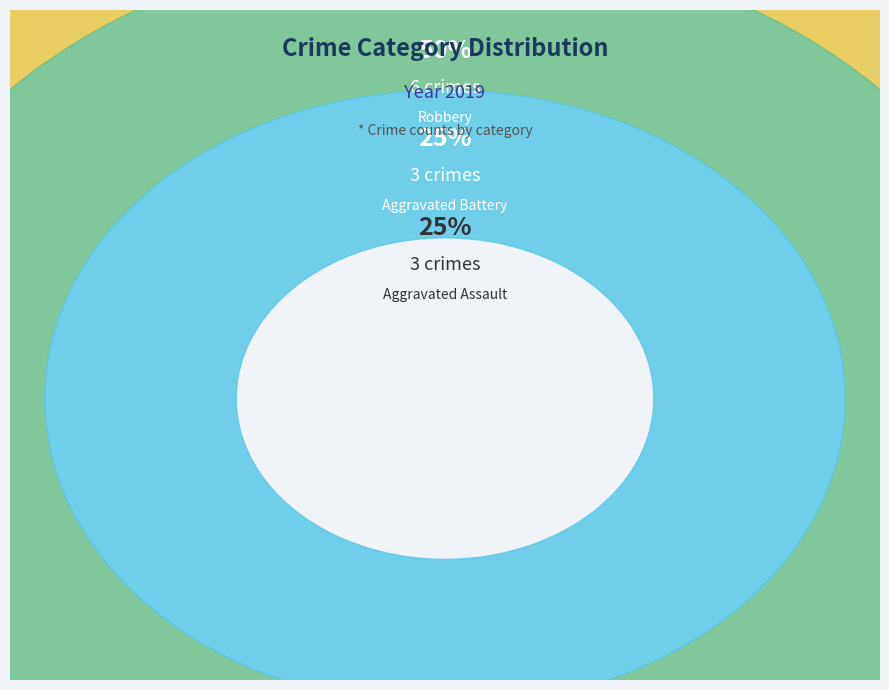

Is it true that Robbery is 42% of the pie?

False